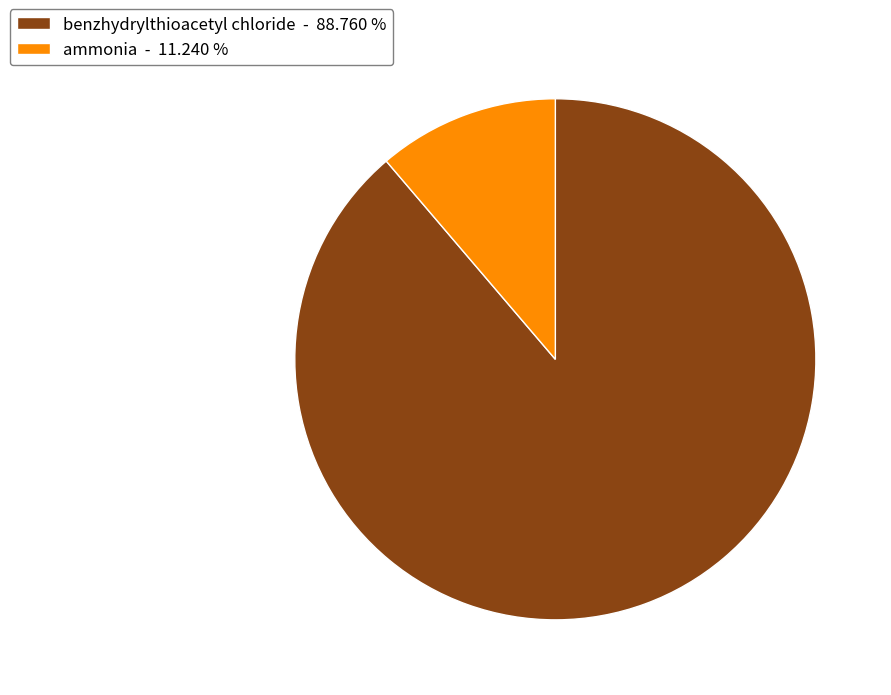

Does benzhydrylthioacetyl chloride account for over 50% of the chart?

Yes